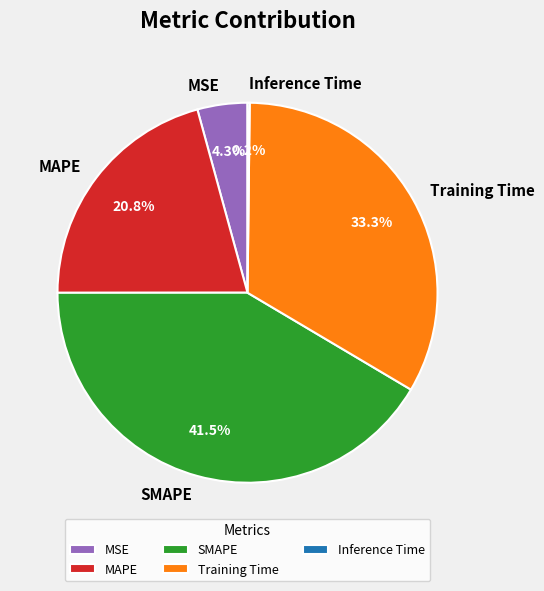

Which slice is the largest?

SMAPE